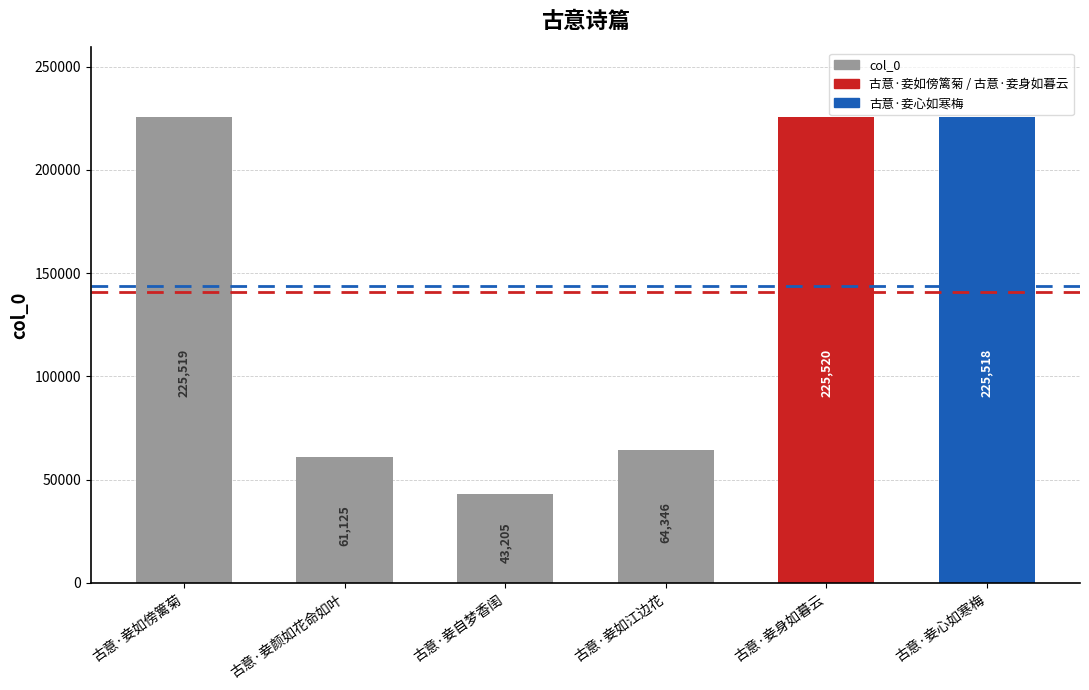

At which label does the data first exceed 225518?

古意·妾如傍篱菊